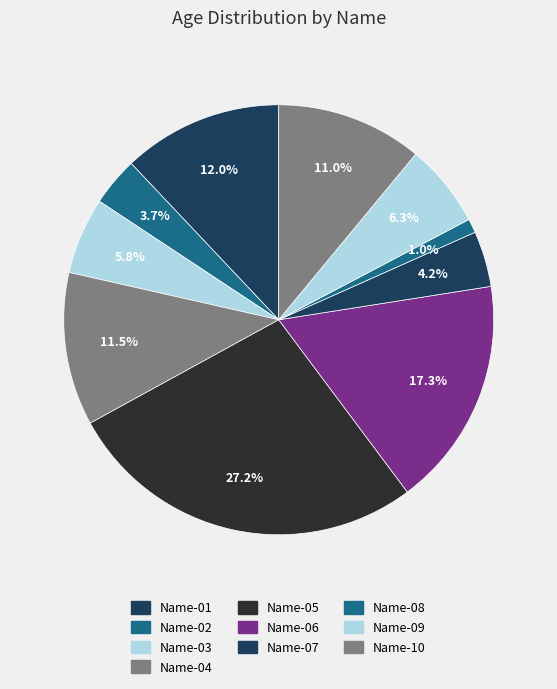

How many slices are in this pie chart?

10